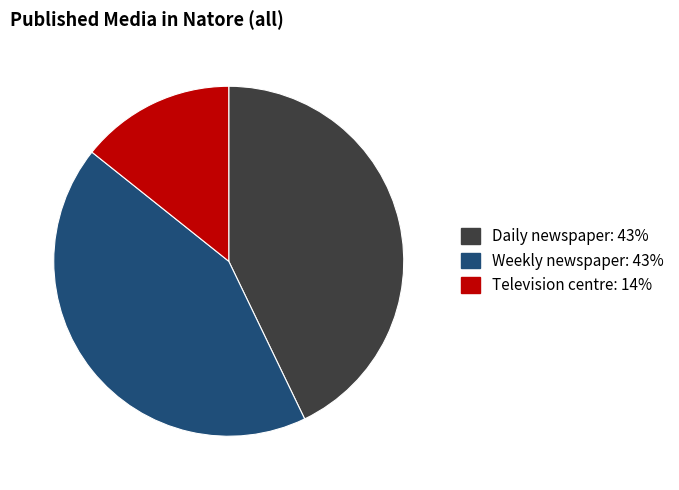

Does any single category account for the majority?

No